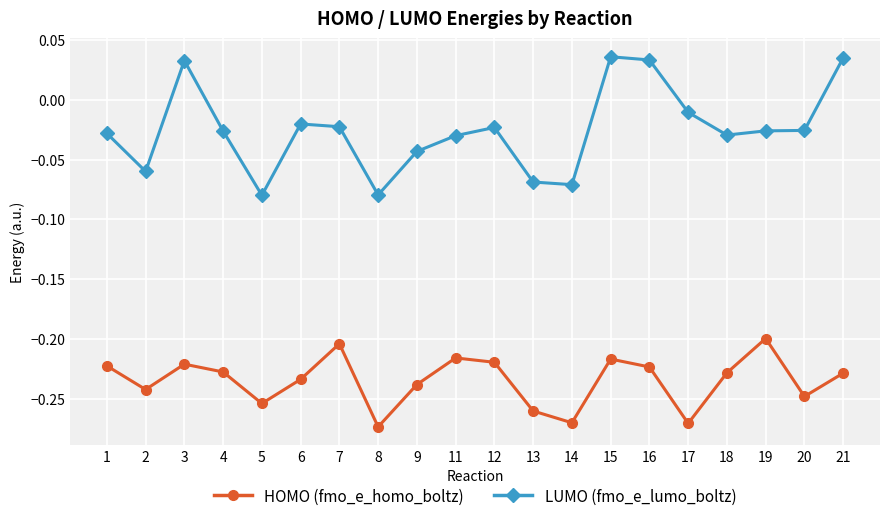

How many data points does each series have?

20